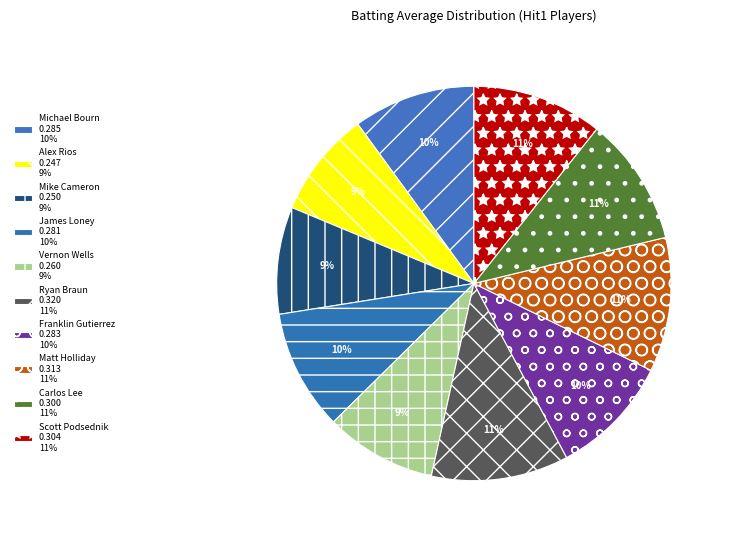

Rank the categories by value from highest to lowest.

Ryan Braun, Matt Holliday, Scott Podsednik, Carlos Lee, Michael Bourn, Franklin Gutierrez, James Loney, Vernon Wells, Mike Cameron, Alex Rios